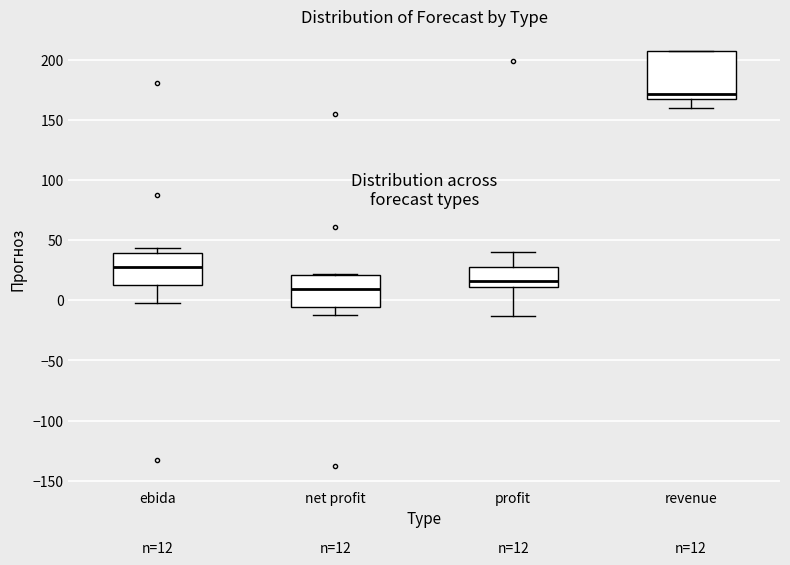

Comparing the boxes themselves (not the whiskers), which one is the tallest?

revenue